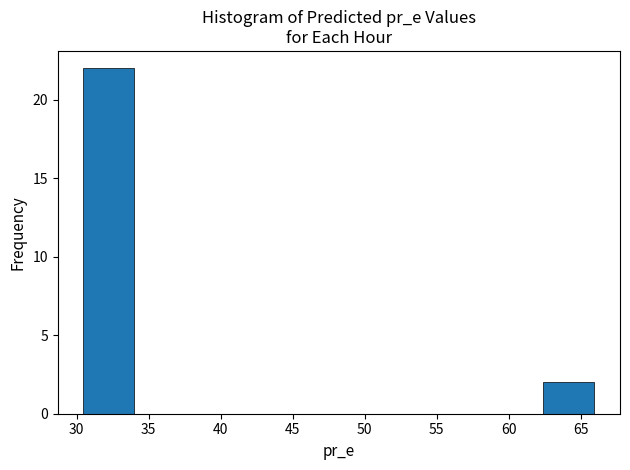

Reading left to right, list every bar in this chart as the range it spans on the x-axis followed by its height. Neither the bar edges nor the heights are printed on the chart, so give them approximately, as read against the axes.

30.5 to 34.0: 22
34.0 to 37.5: 0
37.5 to 41.0: 0
41.0 to 44.5: 0
44.5 to 48.0: 0
48.0 to 52.0: 0
52.0 to 55.5: 0
55.5 to 59.0: 0
59.0 to 62.5: 0
62.5 to 66.0: 2